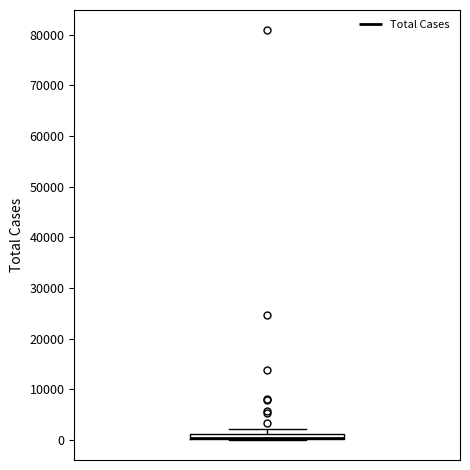

Where is the lower edge of the box on the y-axis? The values are not printed on the chart, so give them approximately, as read against the axis.

0